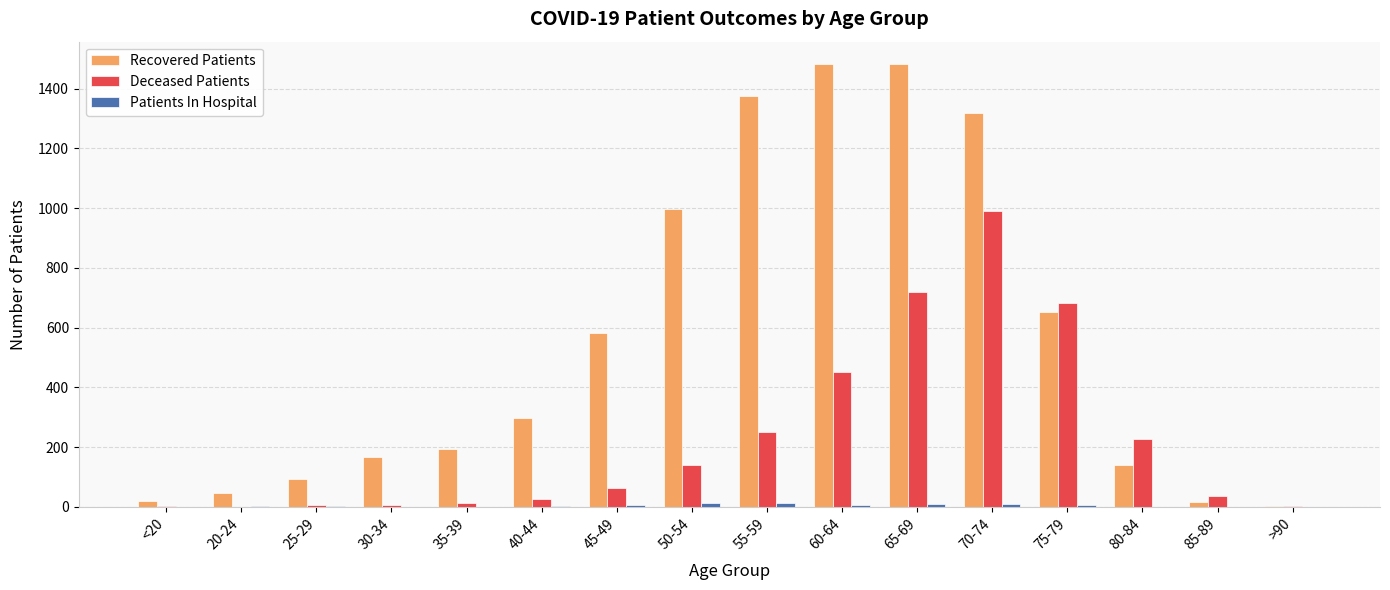

How many distinct data groups are displayed?

3